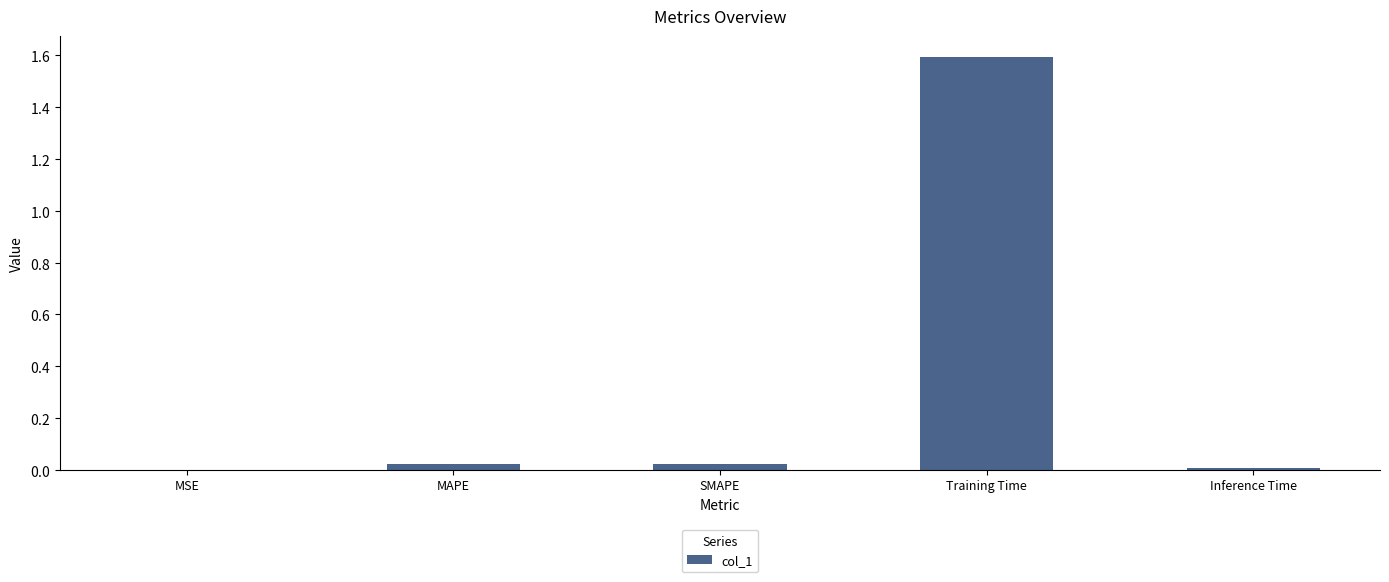

Is it true that the value at SMAPE is 0.0?

False